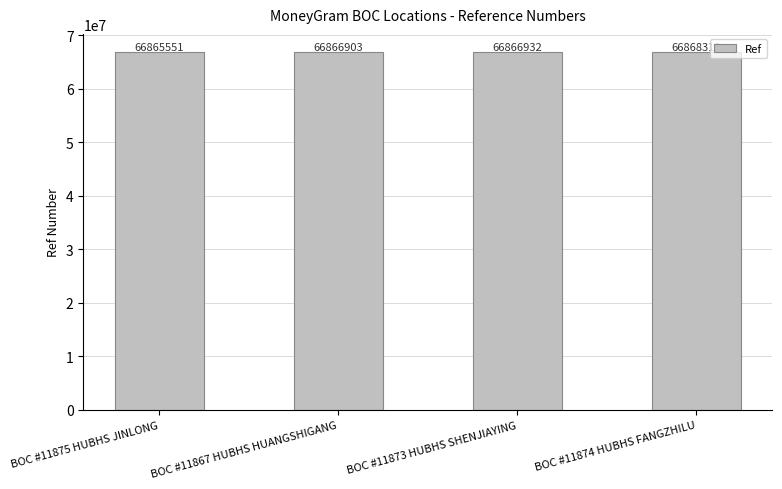

What position from the right is BOC #11873 HUBHS SHENJIAYING?

2